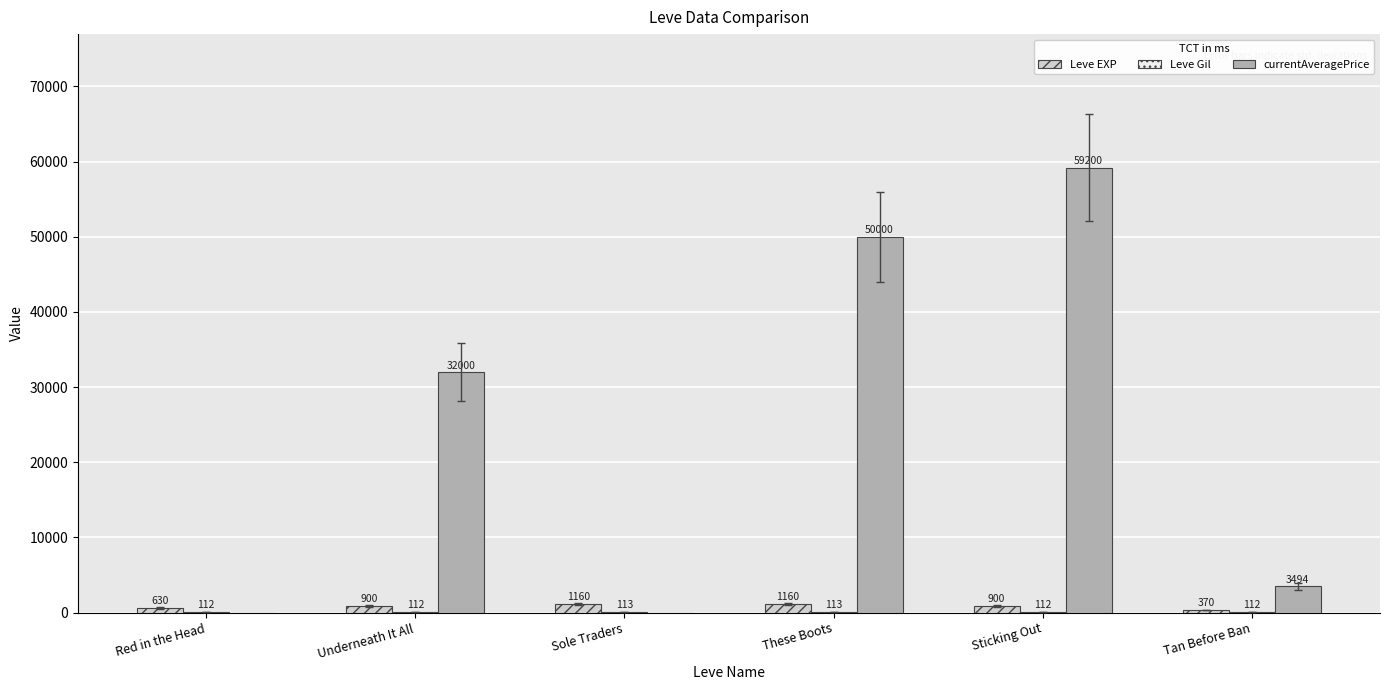

Which label corresponds to the largest value in the chart?

Sticking Out